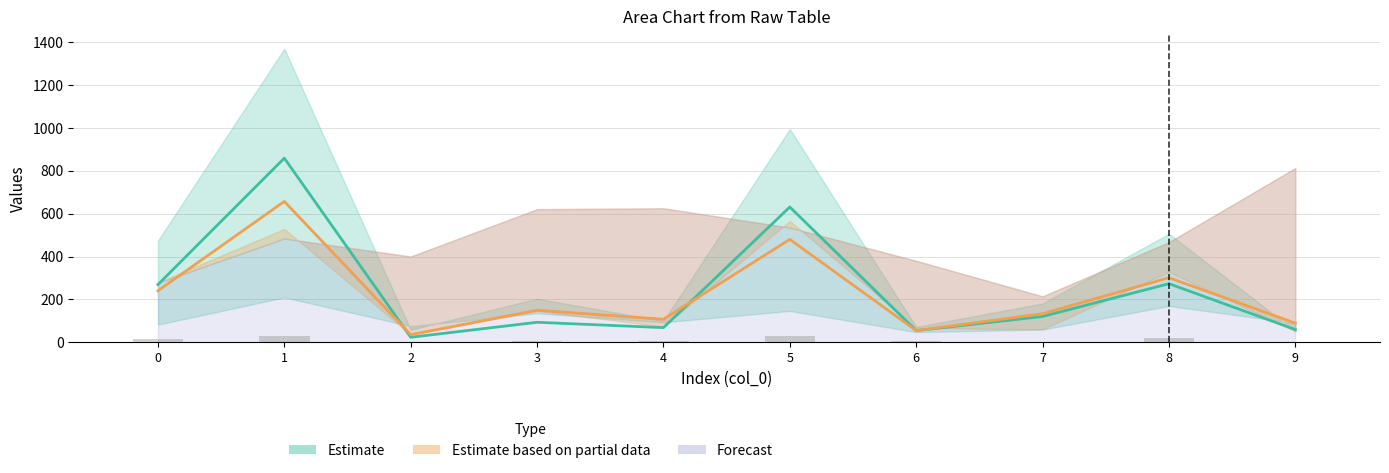

Rank the series at 8 from highest to lowest value.

col_3, col_2, col_1